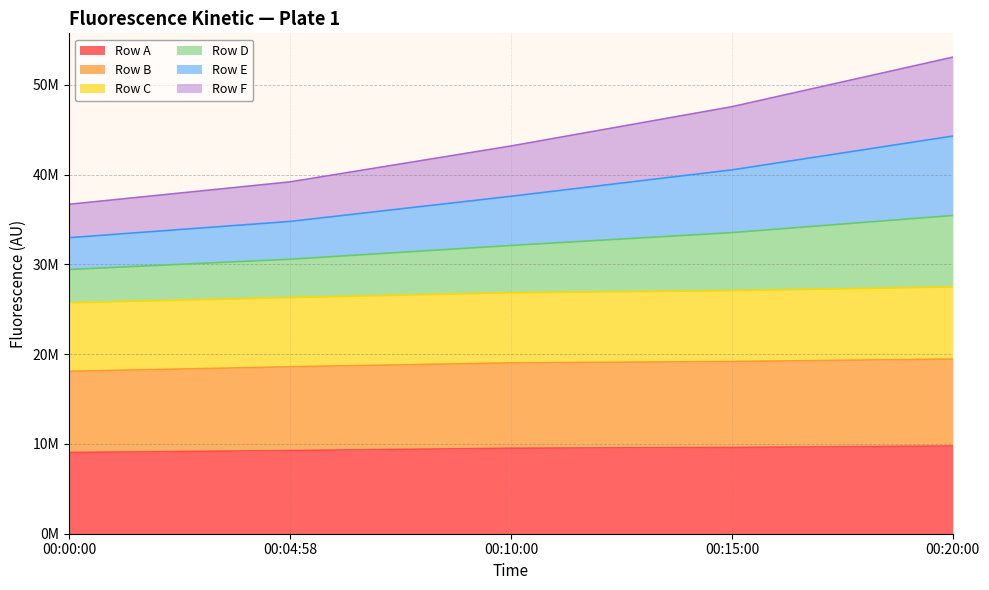

The Row A series shows 9044550 at 00:00:00. True or false?

True